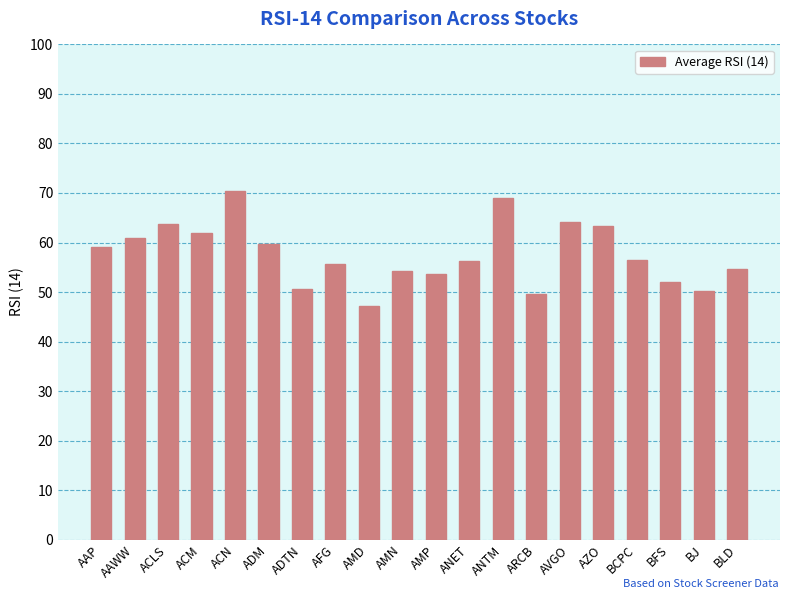

How many distinct data groups are displayed?

1